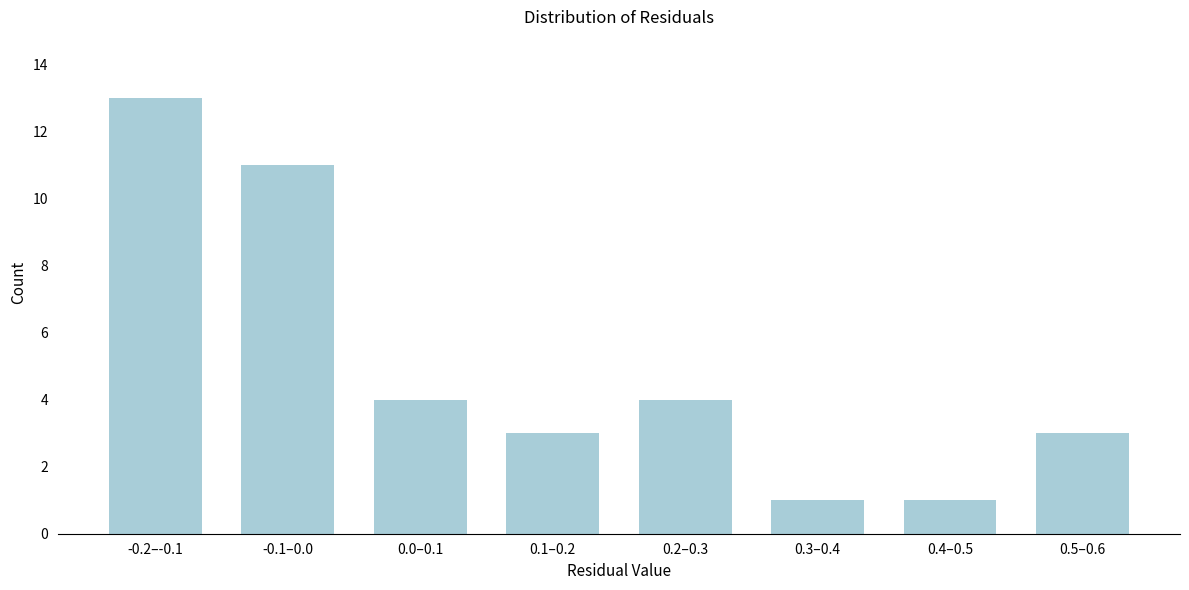

Reading left to right, extract all data points from this chart.

-0.2–-0.1=13	-0.1–0.0=11	0.0–0.1=4	0.1–0.2=3	0.2–0.3=4	0.3–0.4=1	0.4–0.5=1	0.5–0.6=3